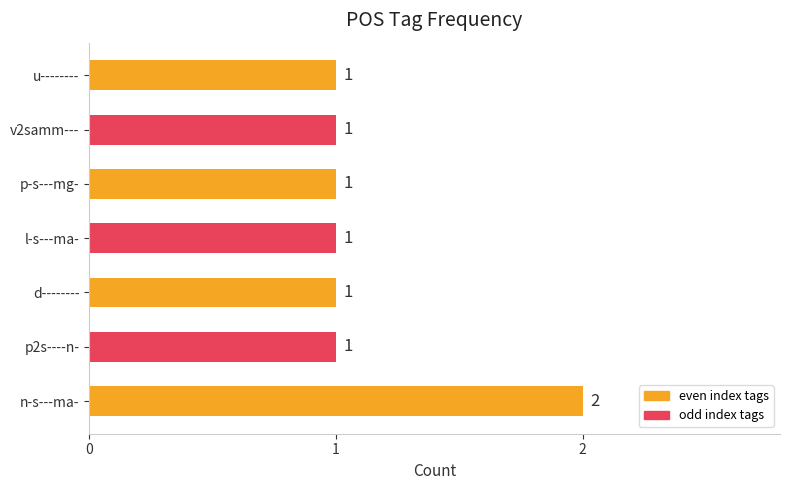

Is it true that the value at p2s----n- is 2?

False